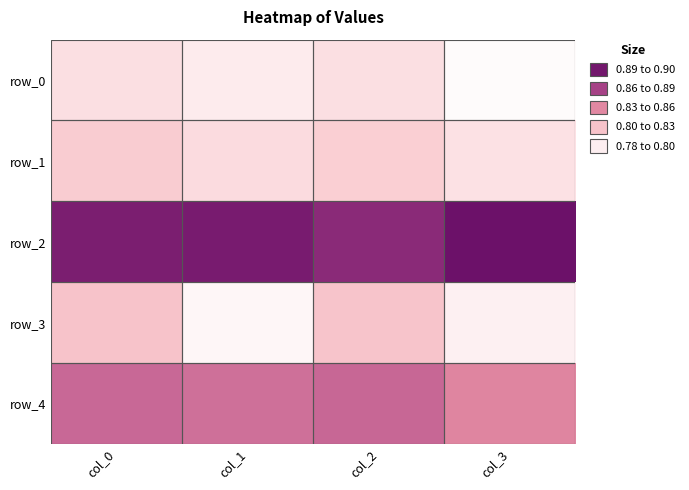

Is it true that row_0 equals 1.1 at col_3?

False